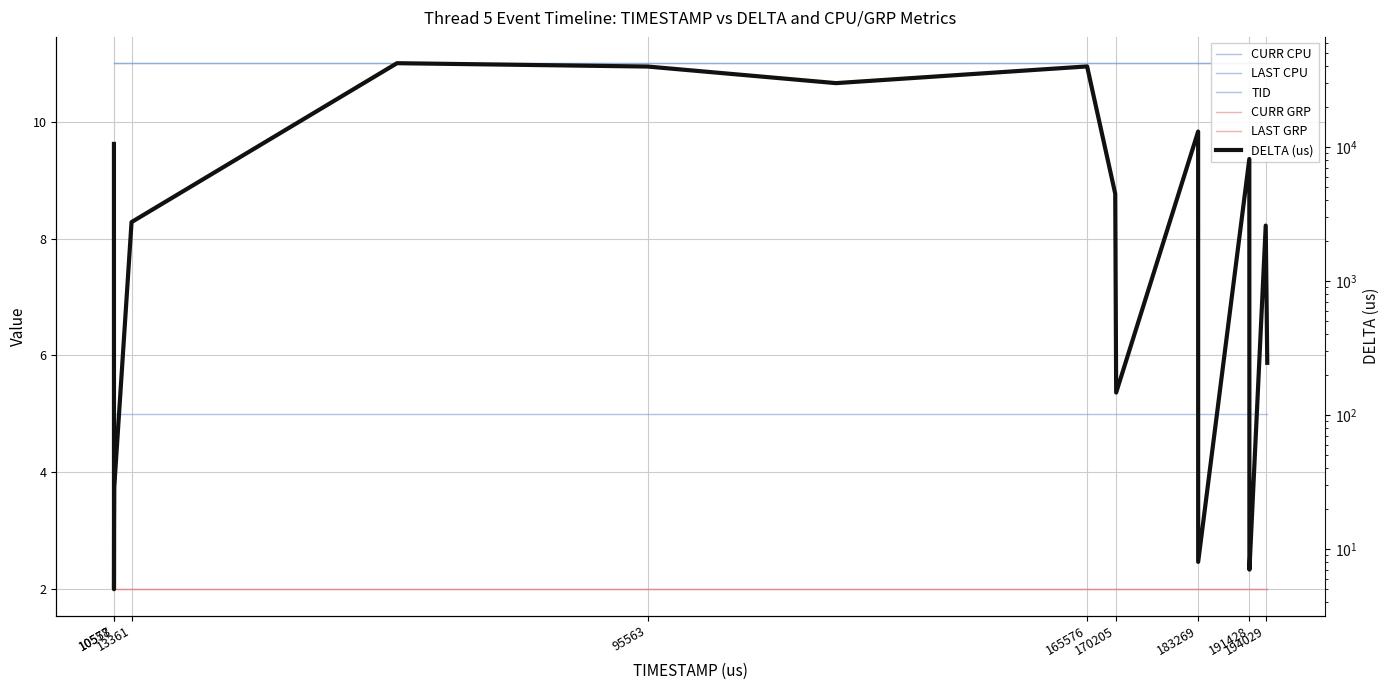

Count the number of categories in the chart.

18